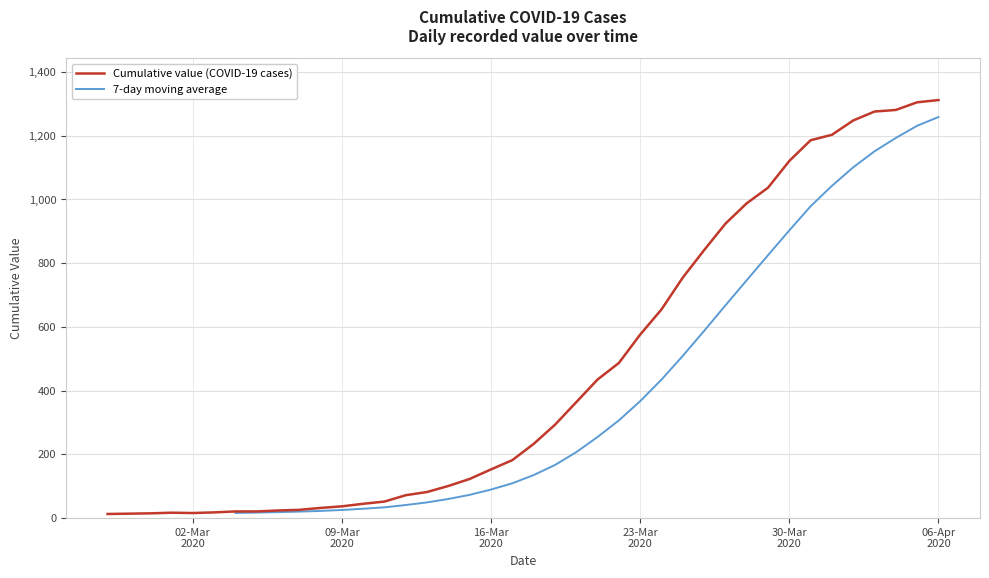

What is the highest value of the Cumulative value (COVID-19 cases) series?

1312